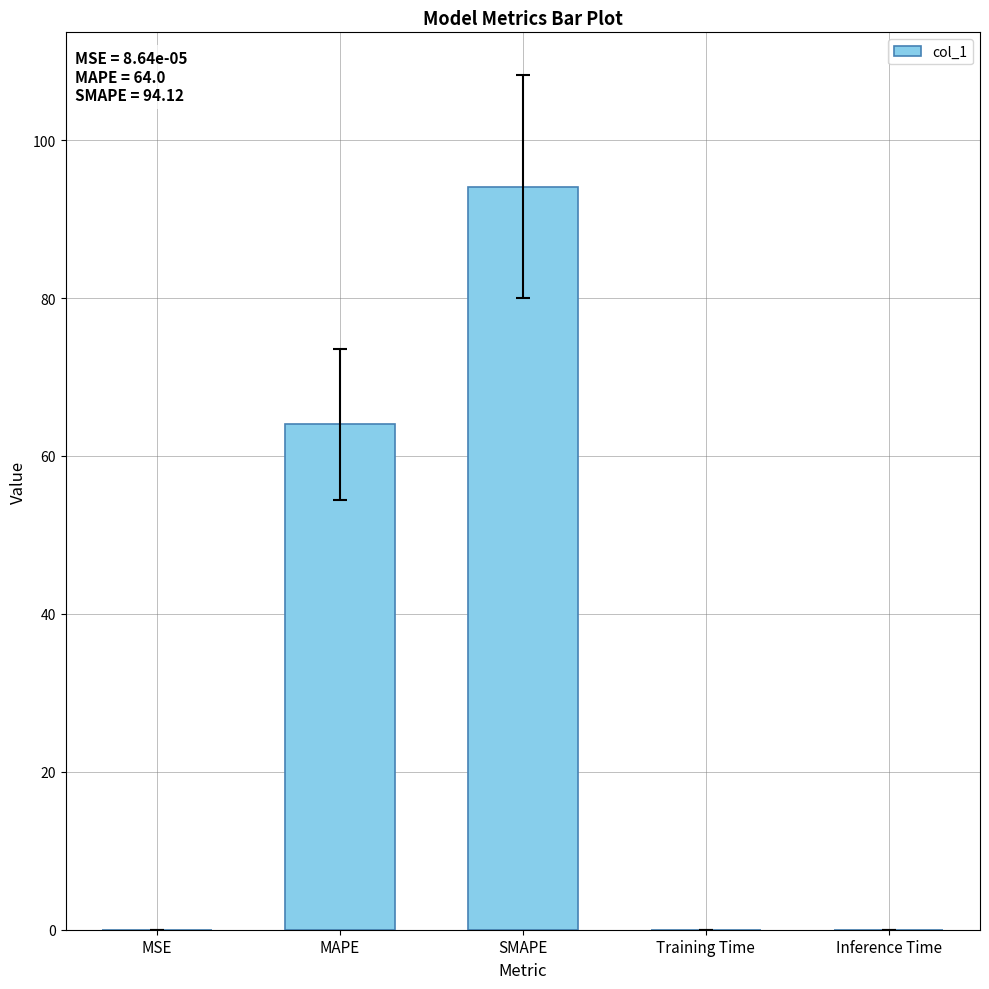

Is it true that the value at MAPE is 64.0?

True